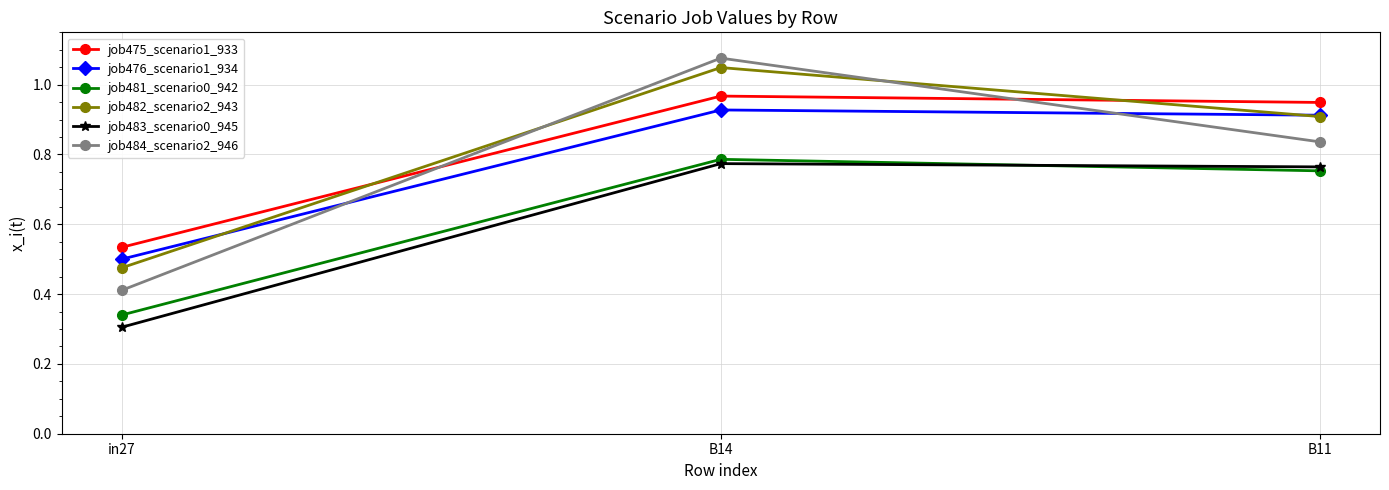

At which label is job475_scenario1_933 closest to 0?

in27